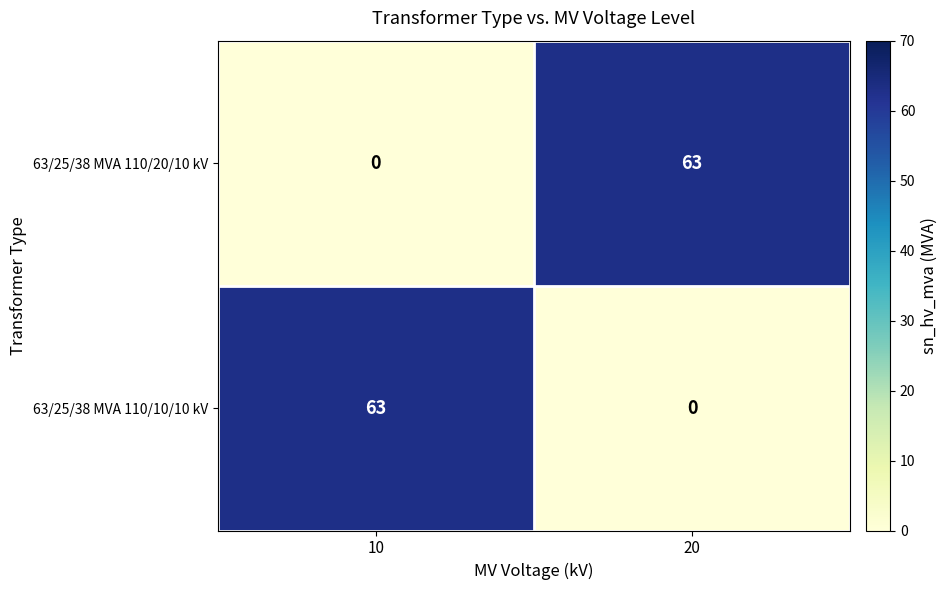

What is the maximum value shown in the chart?

63